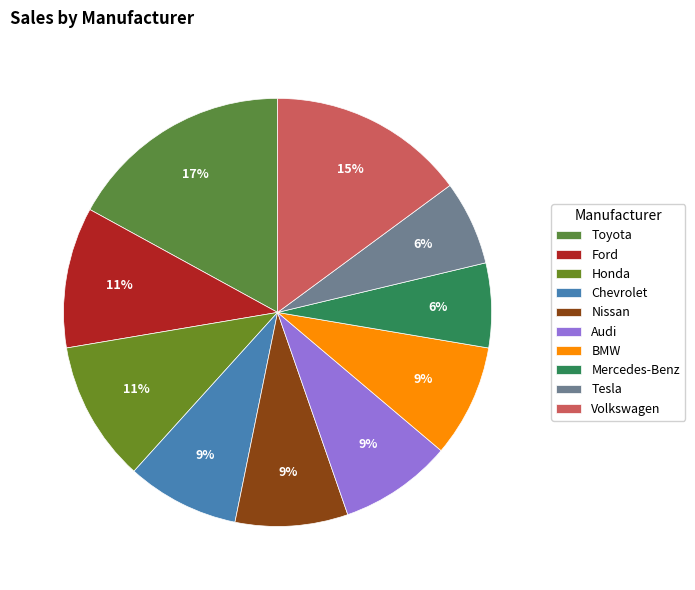

Which slice is the smallest?

Mercedes-Benz